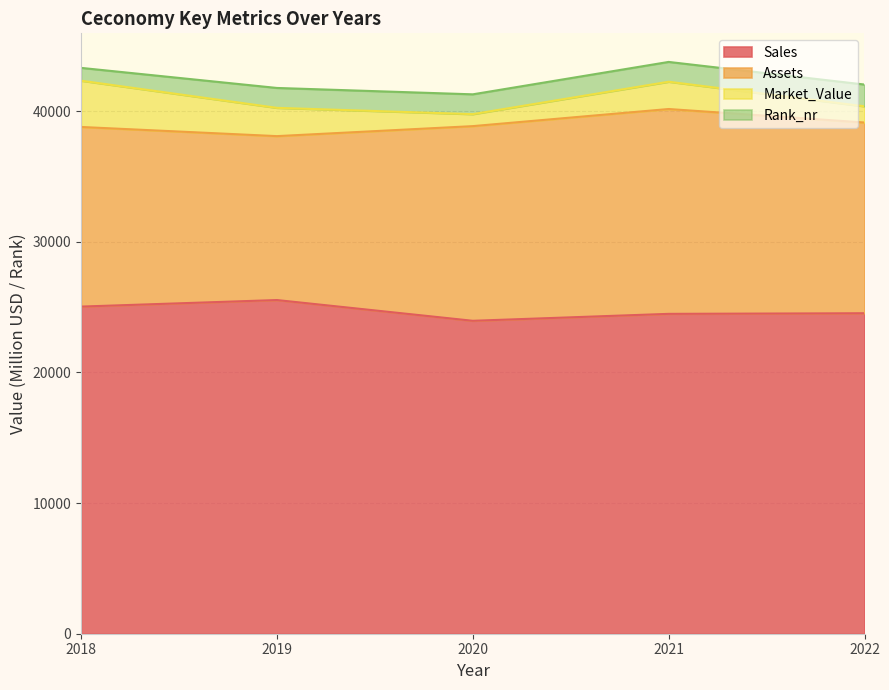

Which series has the largest total across all categories?

Sales